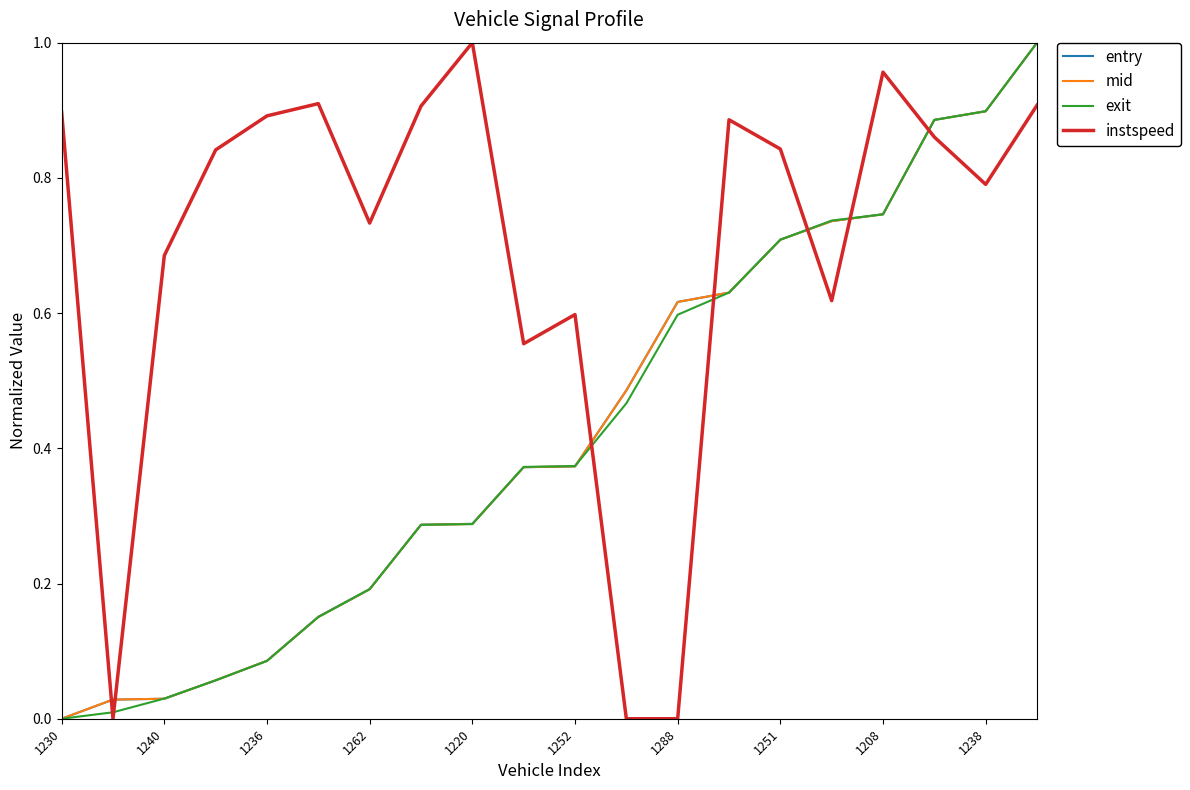

Which series has the largest total across all categories?

instspeed